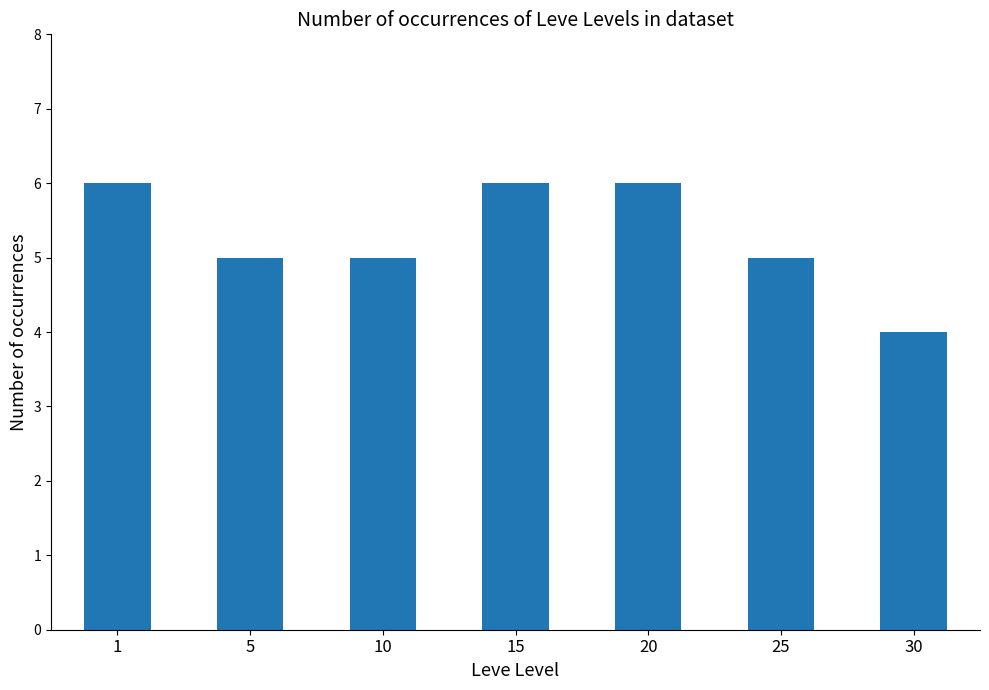

What is the difference between the maximum and minimum values?

2